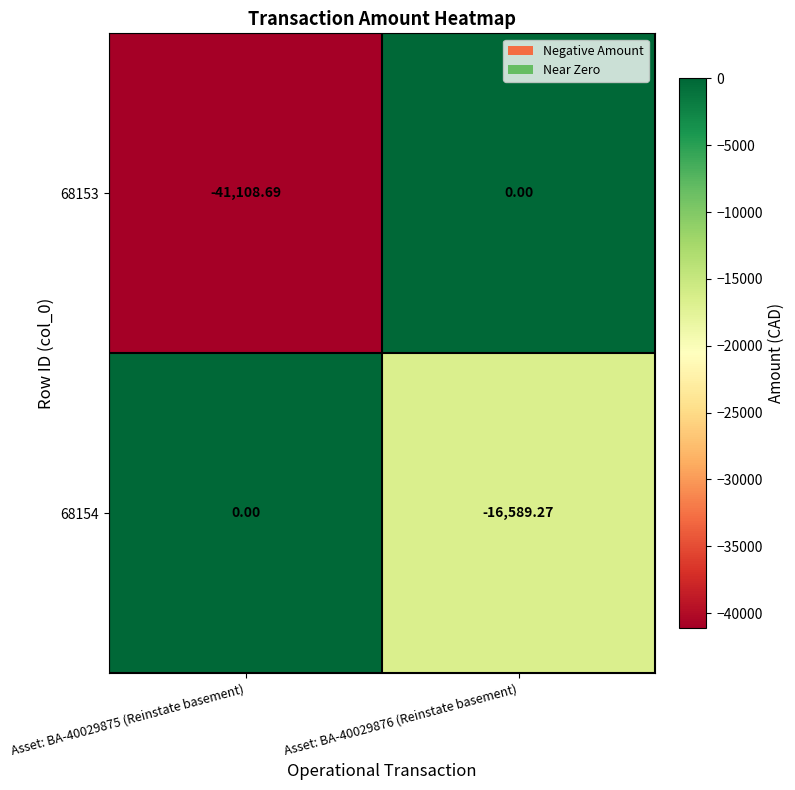

Is the value of 68153 at Asset: BA-40029875 (Reinstate basement) greater than the value of 68154 at Asset: BA-40029876 (Reinstate basement)?

No